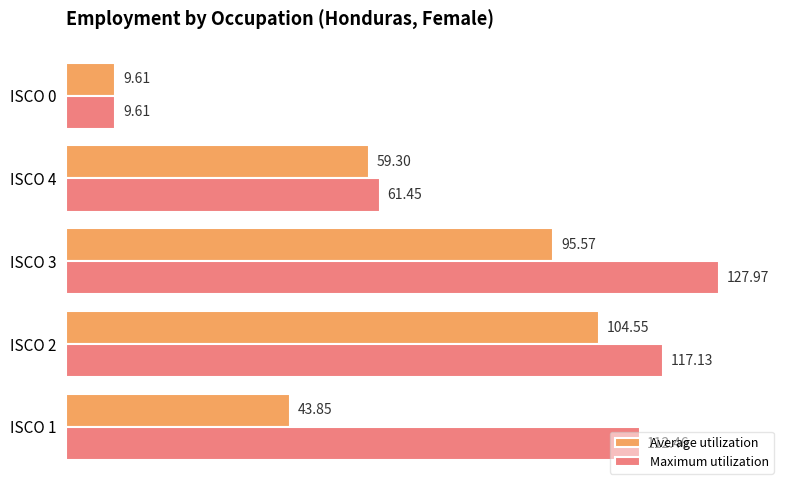

What is the greatest value displayed?

128.0